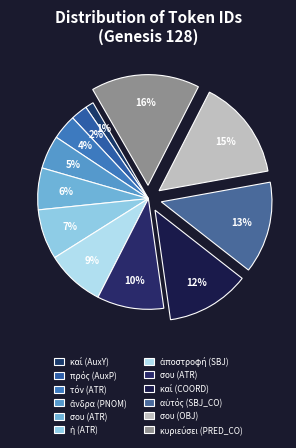

Which slice is the largest?

κυριεύσει (PRED_CO)